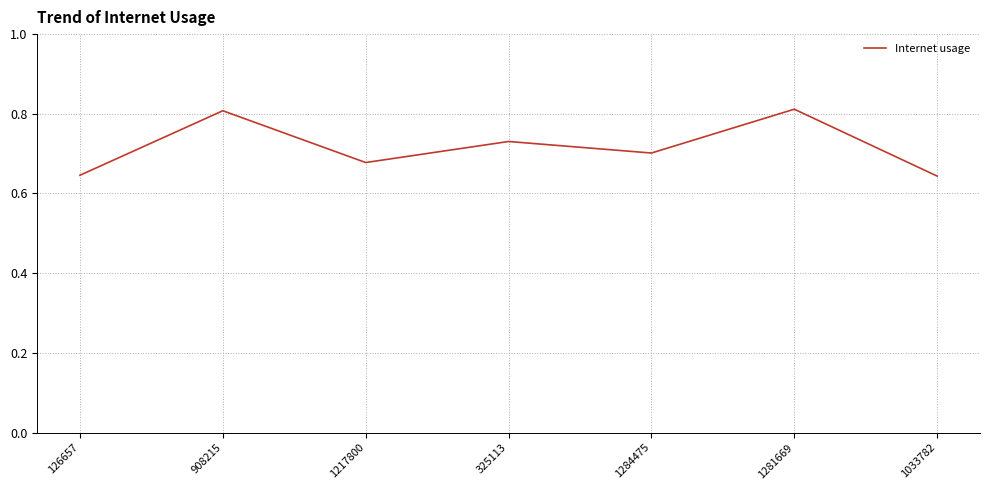

Count the values in the range 0 to 1.

7